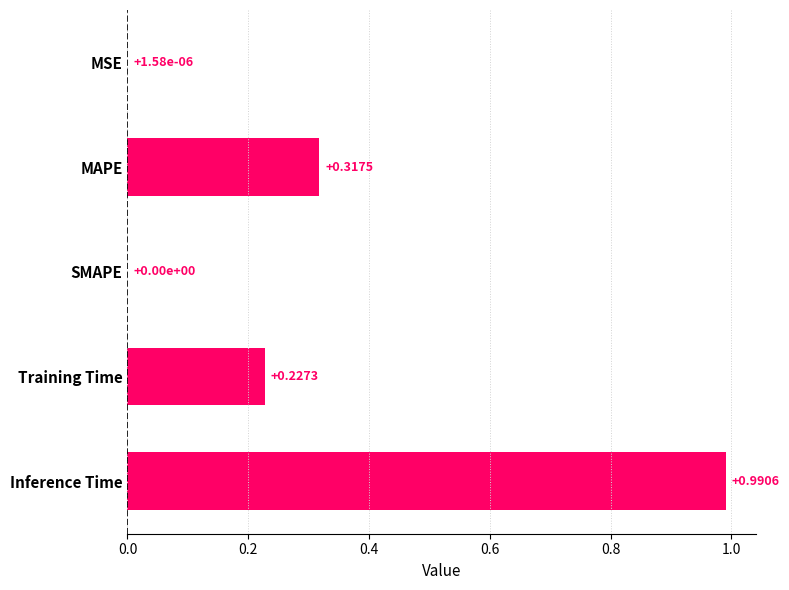

What is the change in value from MSE to Inference Time?

+1.0